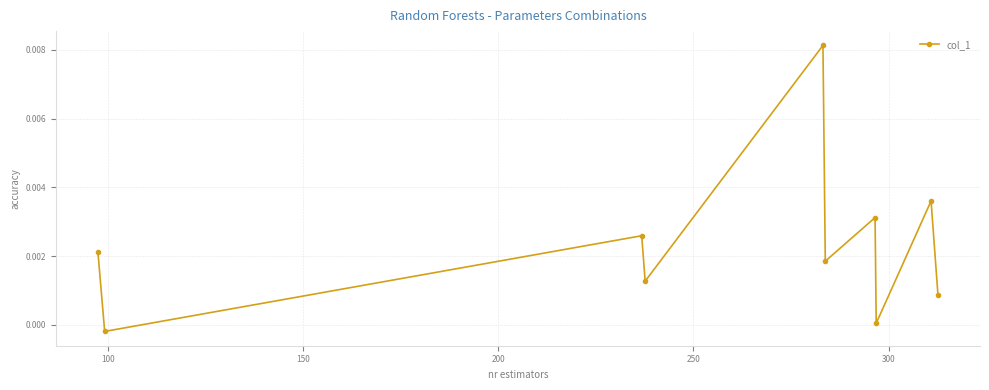

How many values are above zero?

9